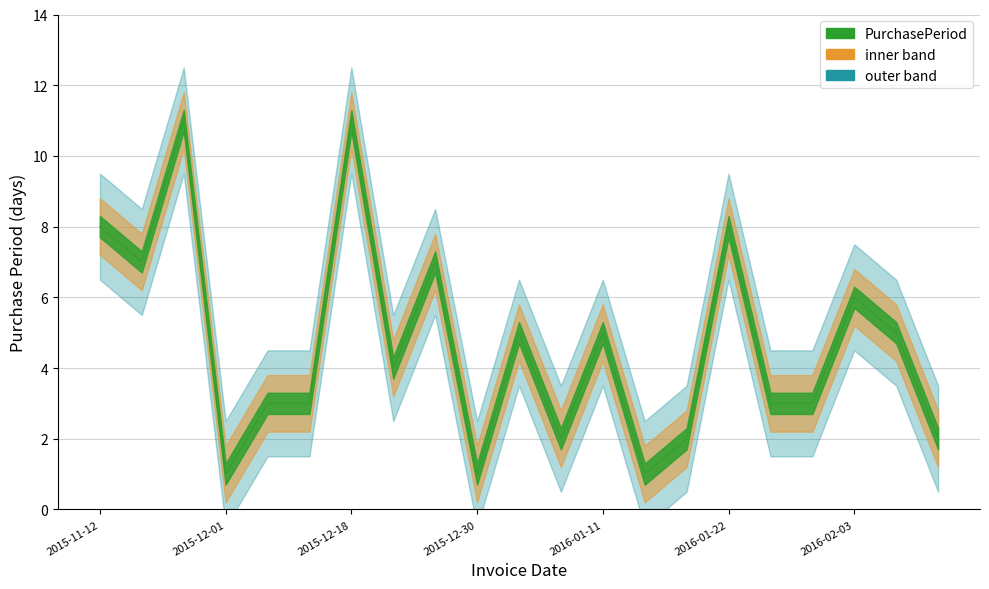

Where is the first local minimum?

2015-11-19